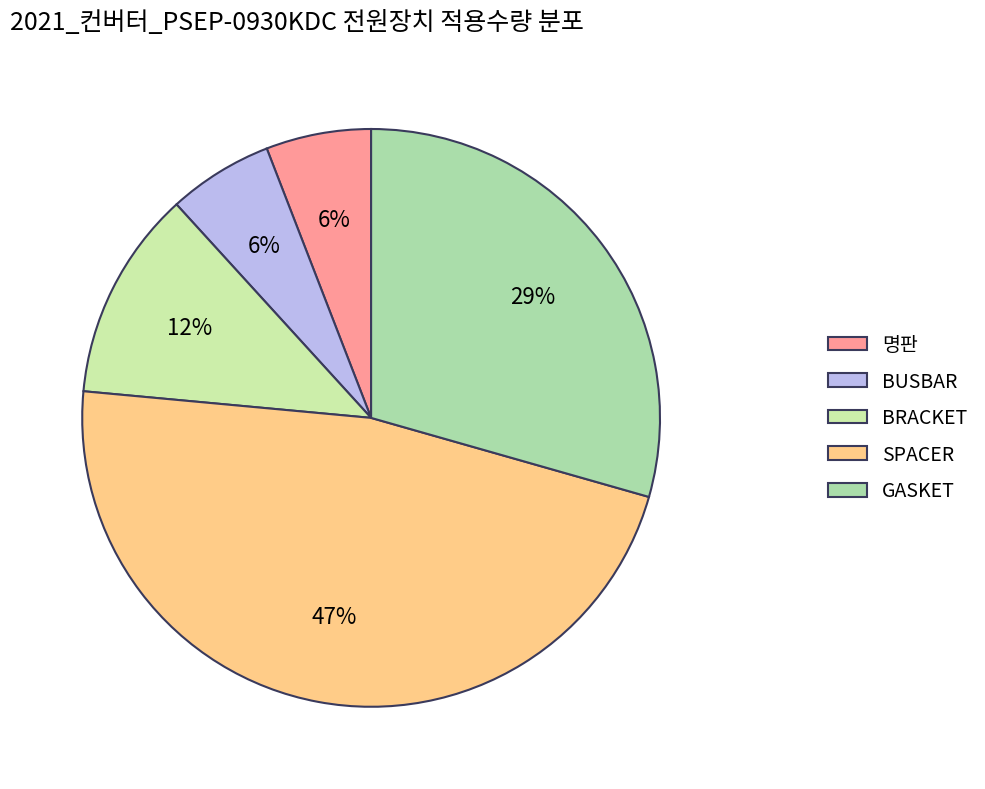

To the nearest percent, what is the difference between the BUSBAR and BRACKET slice percentages?

6%